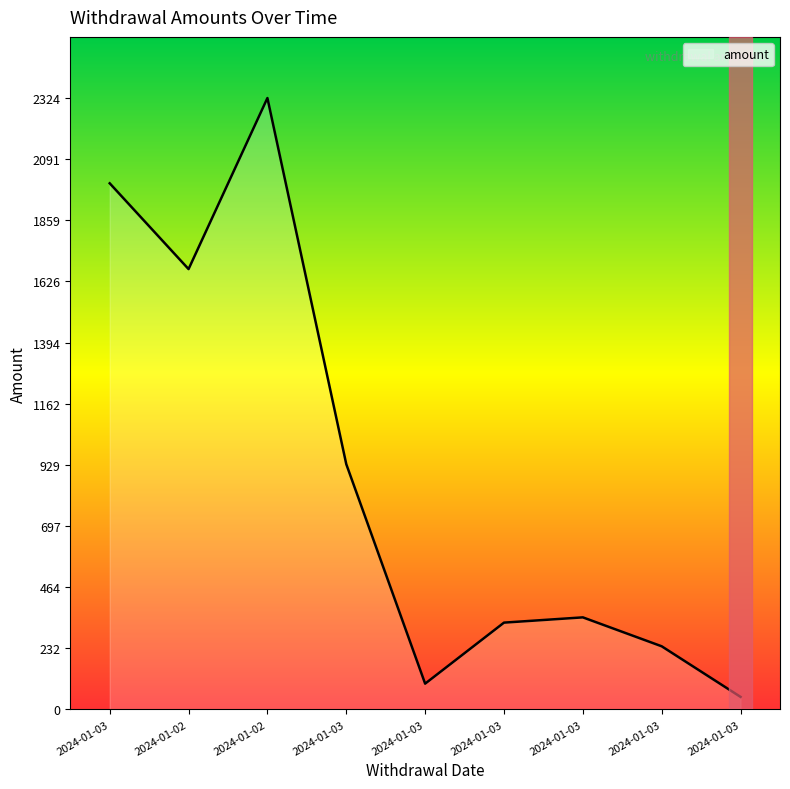

How many distinct data groups are displayed?

1